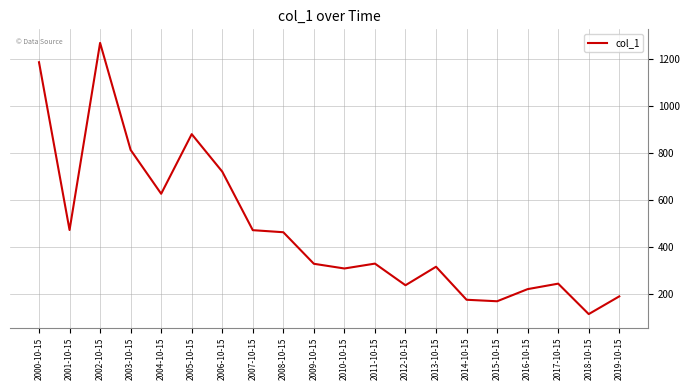

At which label is the value closest to 692?

2006-10-15